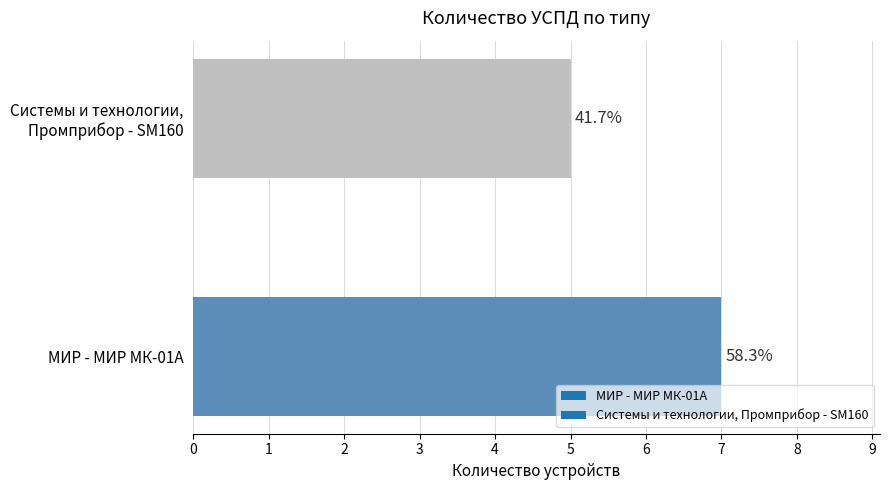

Does the chart contain any negative values?

No